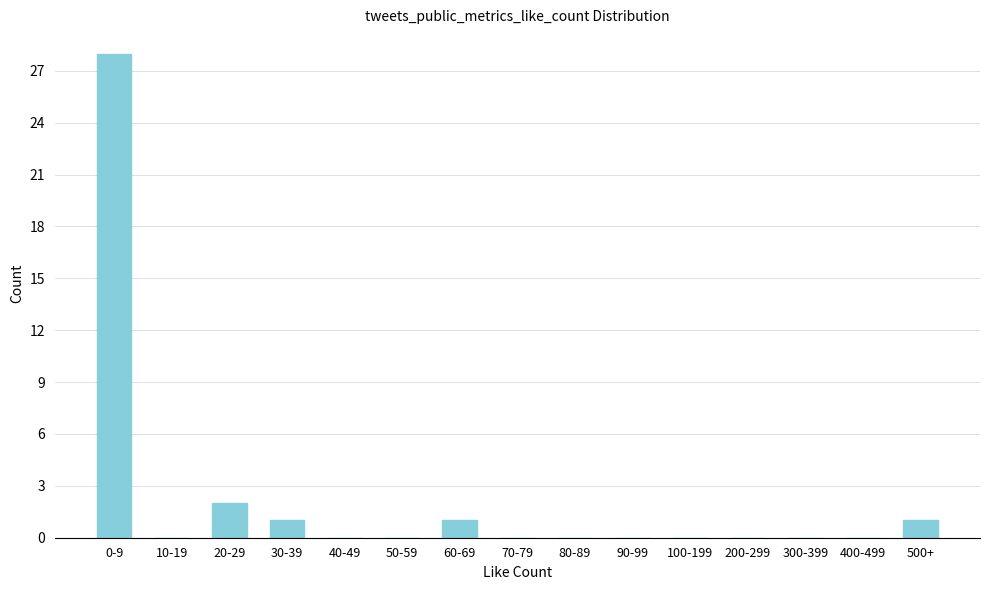

Reading left to right, extract all data points from this chart.

0-9=28	10-19=0	20-29=2	30-39=1	40-49=0	50-59=0	60-69=1	70-79=0	80-89=0	90-99=0	100-199=0	200-299=0	300-399=0	400-499=0	500+=1